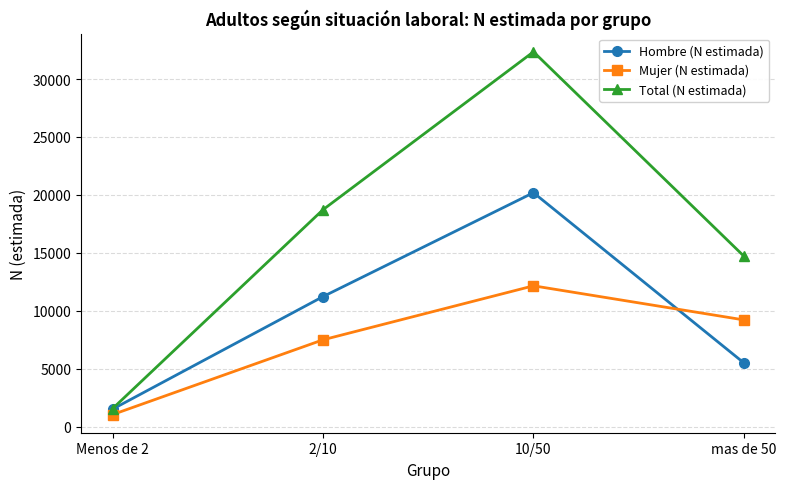

How many lines are shown in the chart?

3